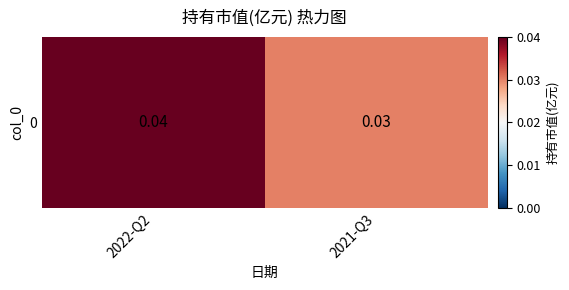

Rank the categories by value from highest to lowest.

2022-Q2, 2021-Q3